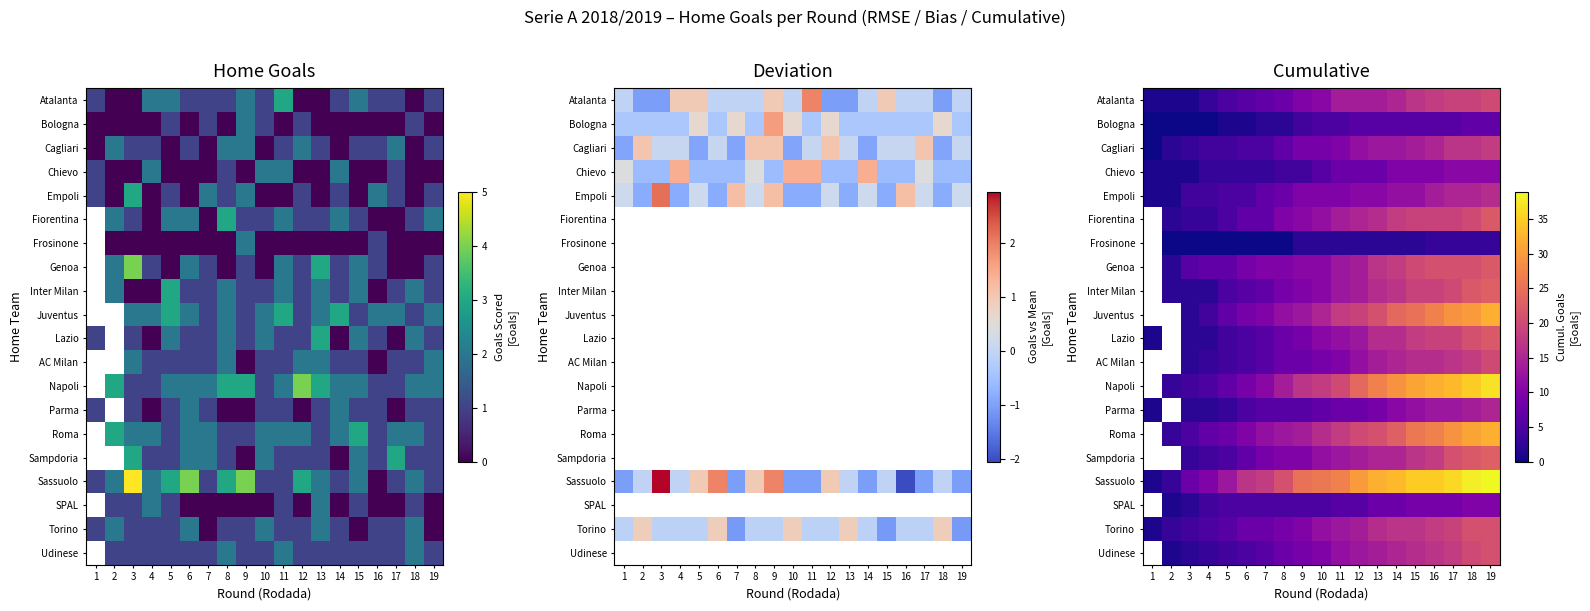

Which series has the widest spread of values?

Sassuolo